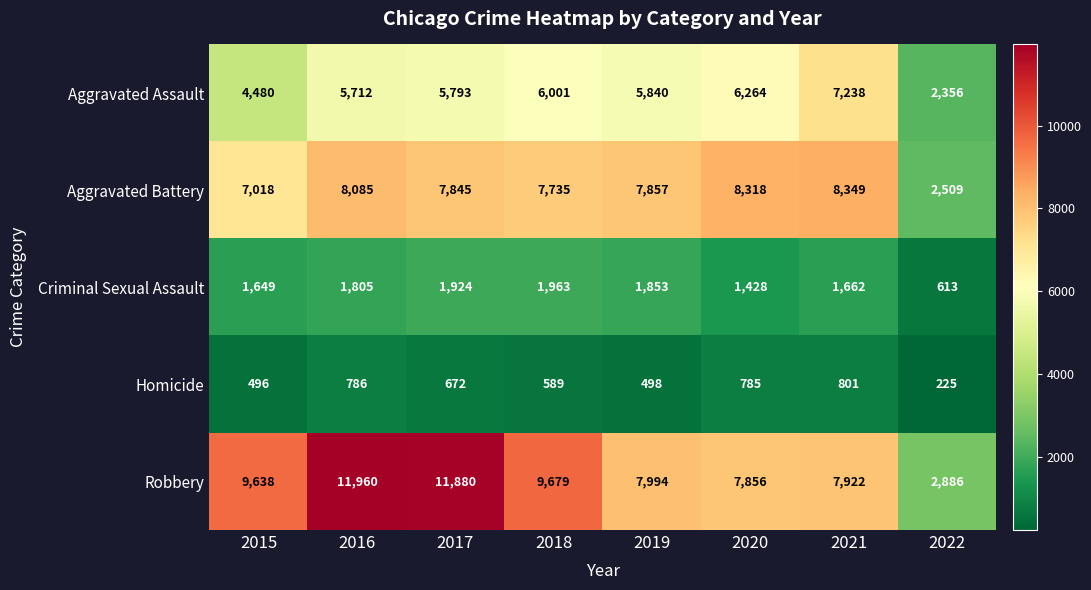

Rank the series at 2016 from lowest to highest value.

Homicide, Criminal Sexual Assault, Aggravated Assault, Aggravated Battery, Robbery